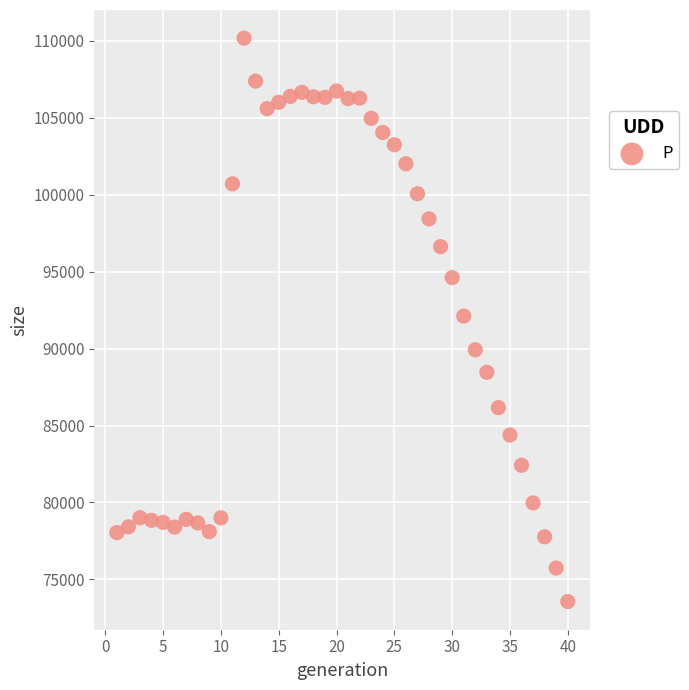

What is the range of Y values (max minus min)?

36621